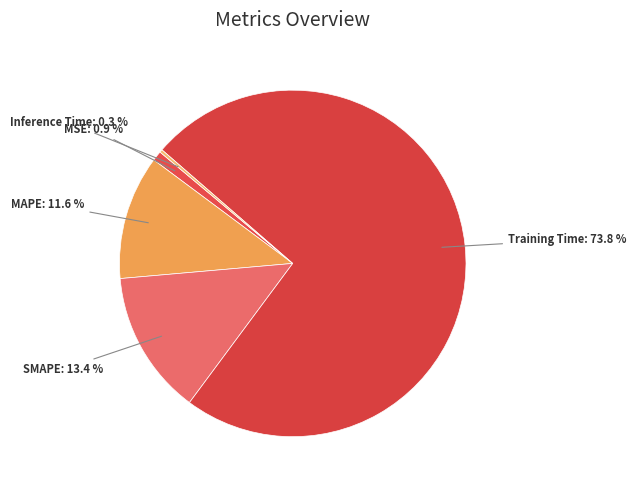

Which category accounts for the majority?

Training Time